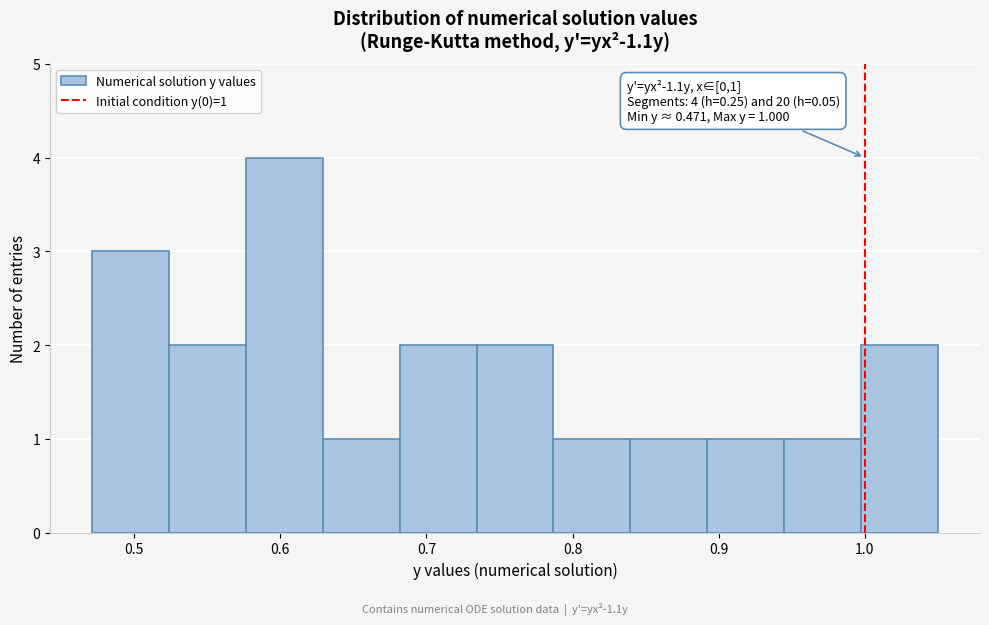

Over which range of the x-axis is the bar tallest?

0.58 to 0.63